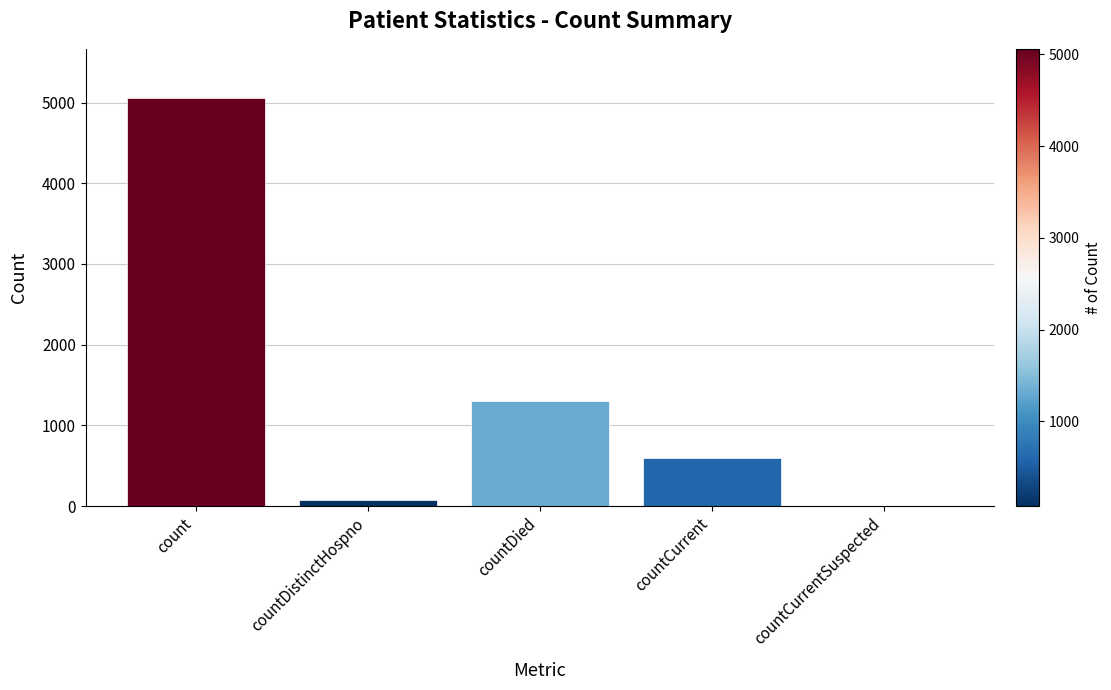

Reading right to left, list all the values displayed in this chart.

countCurrentSuspected=0	countCurrent=601	countDied=1306	countDistinctHospno=76	count=5059